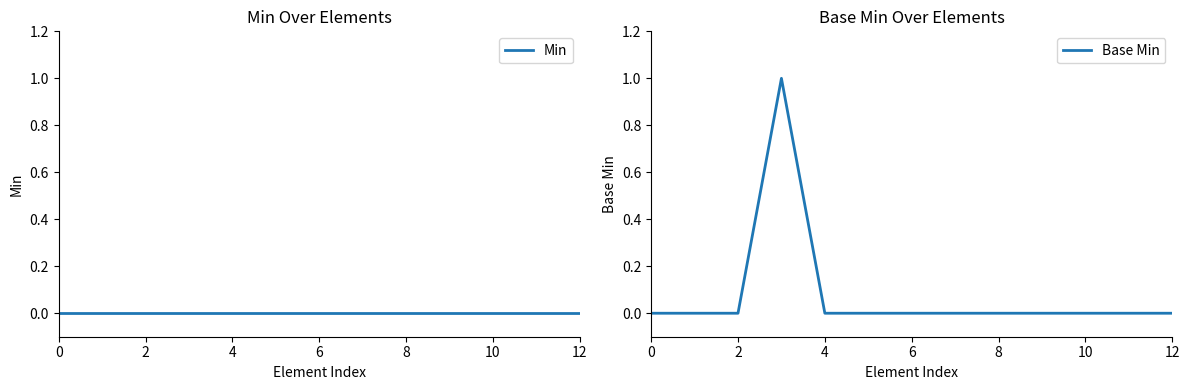

True or false: Min and Base Min intersect in this chart.

False